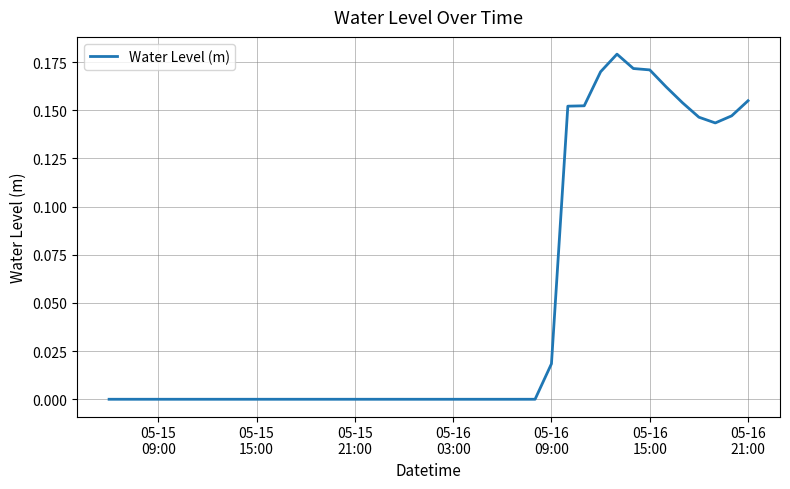

Is this an area chart (filled region under the line)?

No